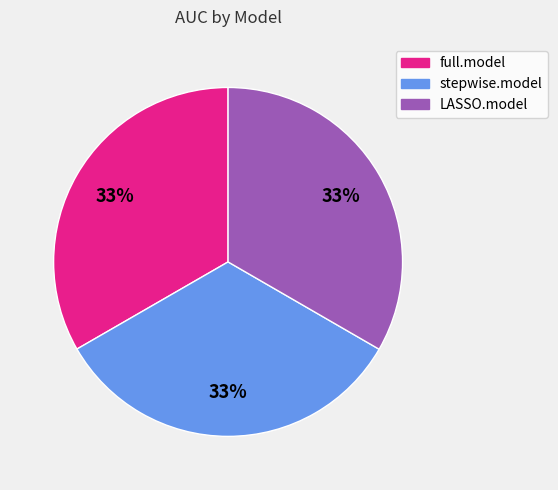

To the nearest percent, what percentage of the pie is stepwise.model?

33%